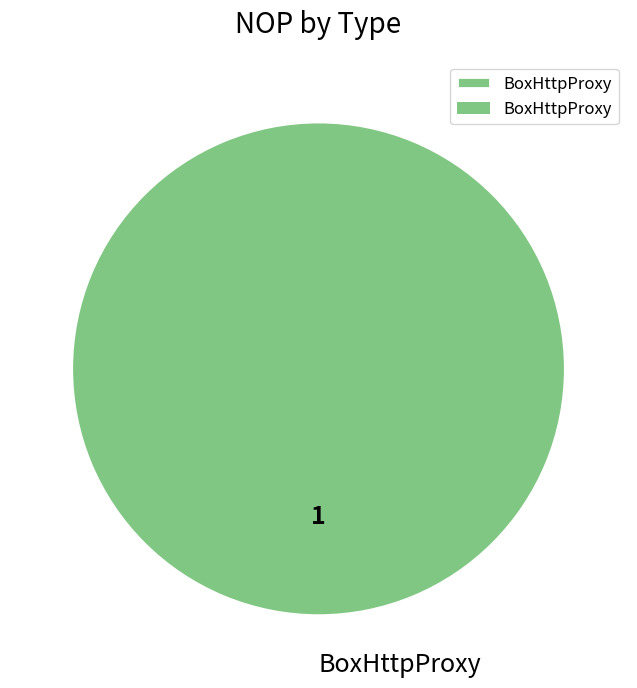

What is the majority slice?

BoxHttpProxy